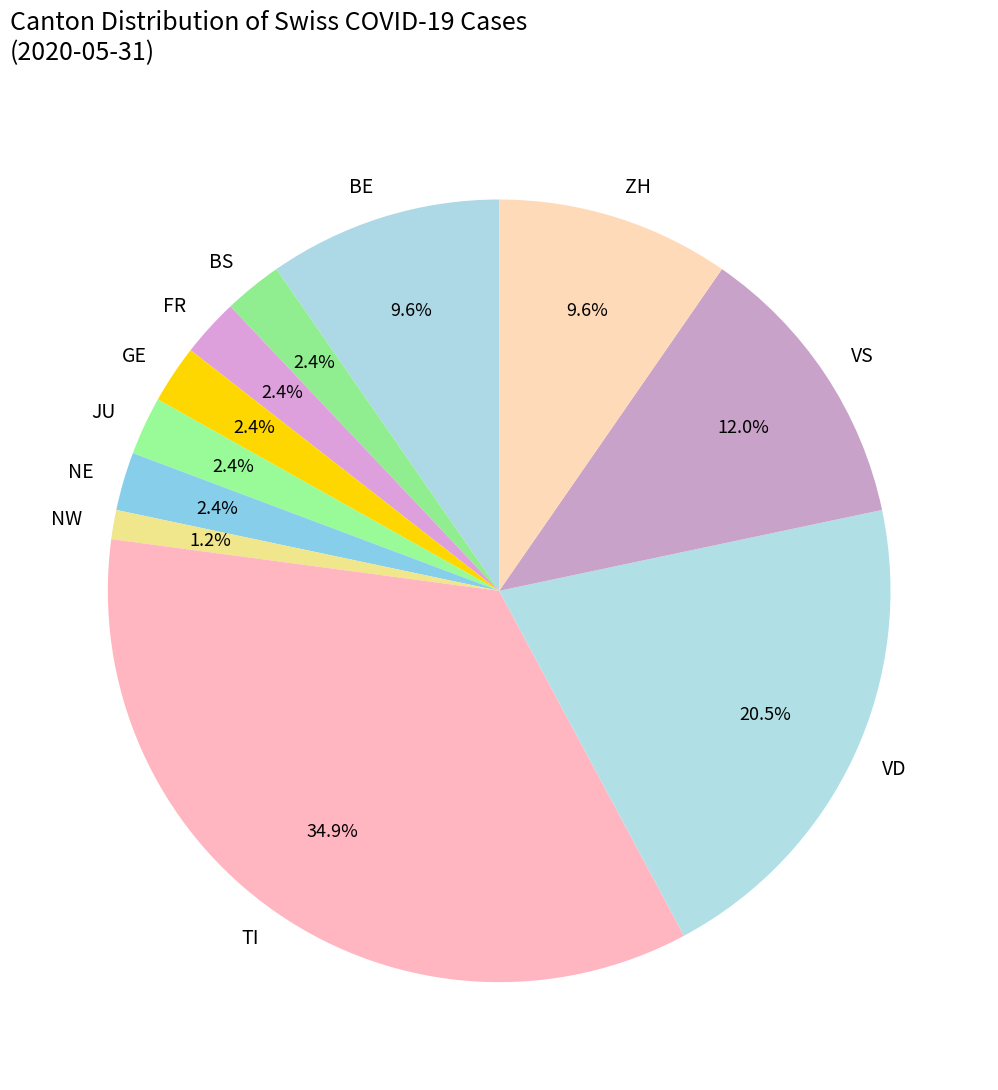

How many slices are in this pie chart?

11